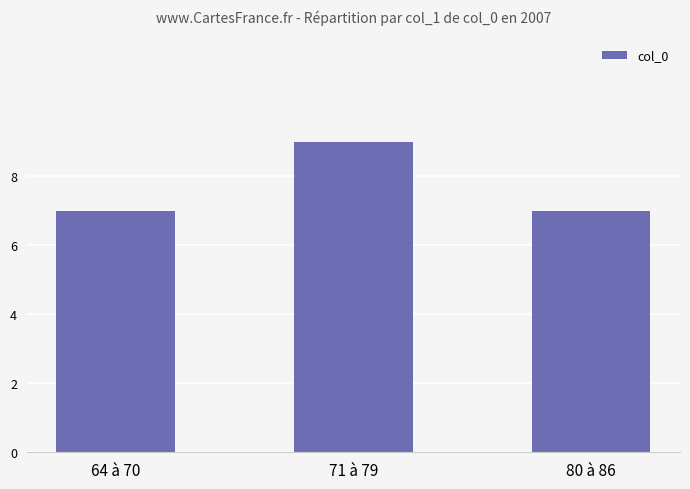

True or false: the data shows 9 at 71 à 79.

True